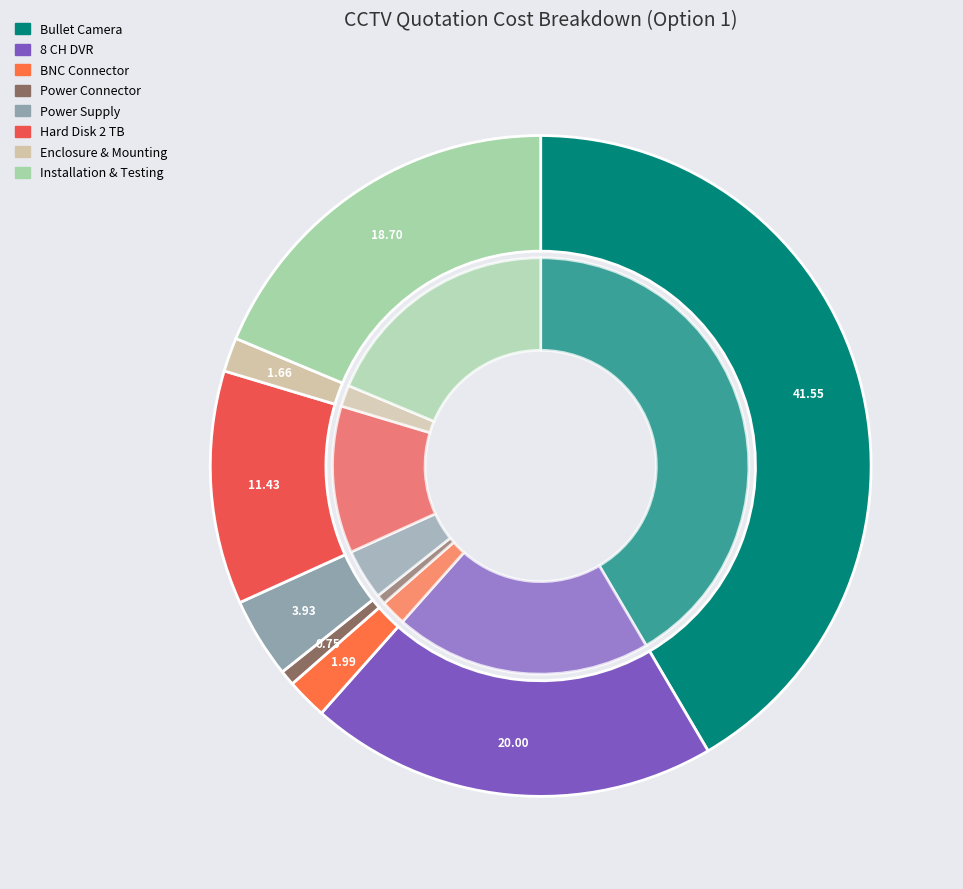

Approximately how many times larger is the value at Installation & Testing compared to BNC Connector?

9.4